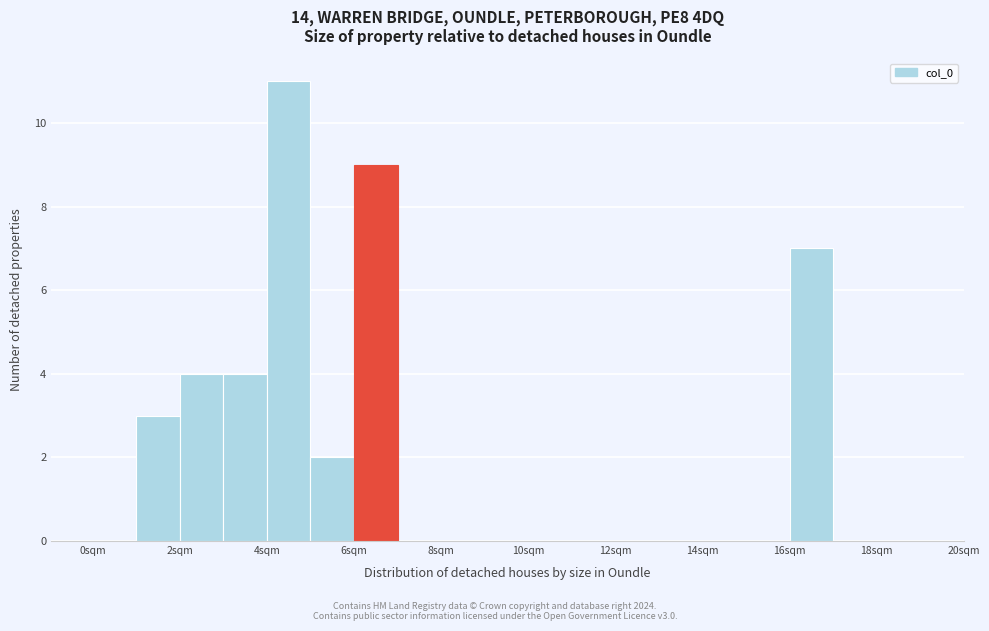

How tall is the bar that spans 4 to 5 on the x-axis? The values are not printed on the chart, so give them approximately, as read against the axis.

11